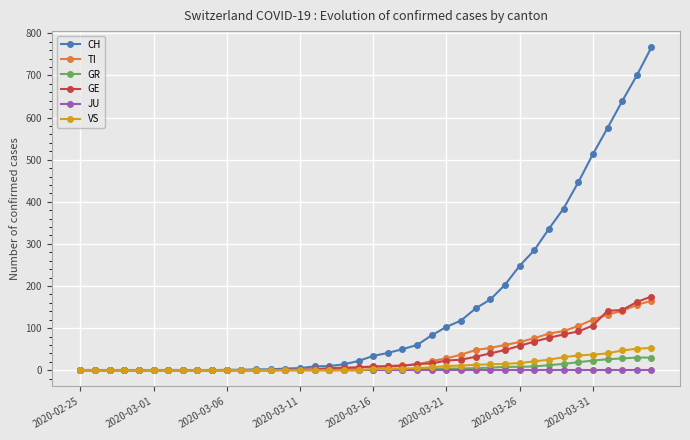

What is the highest value of the GE series?

175